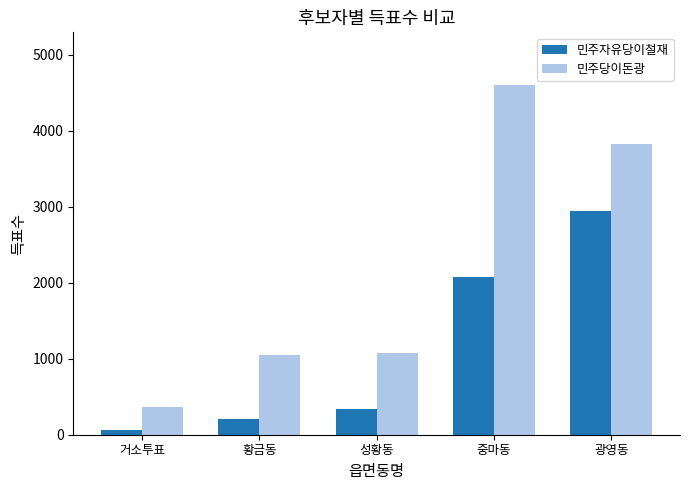

What is the label of the 4th bar from the left?

중마동